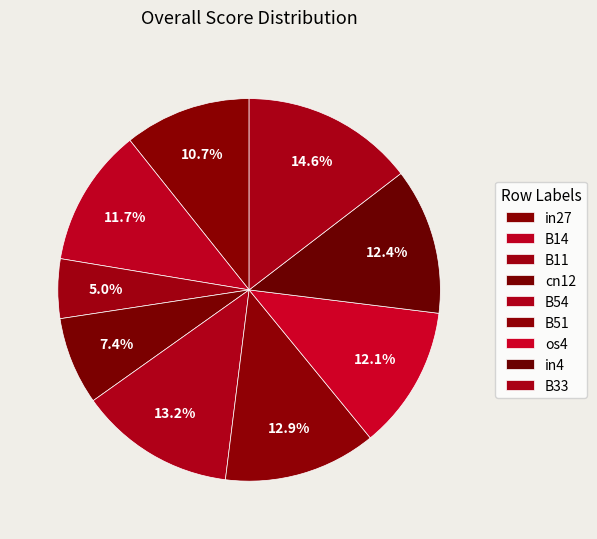

What percentage is the in27 slice, to the nearest percent?

11%